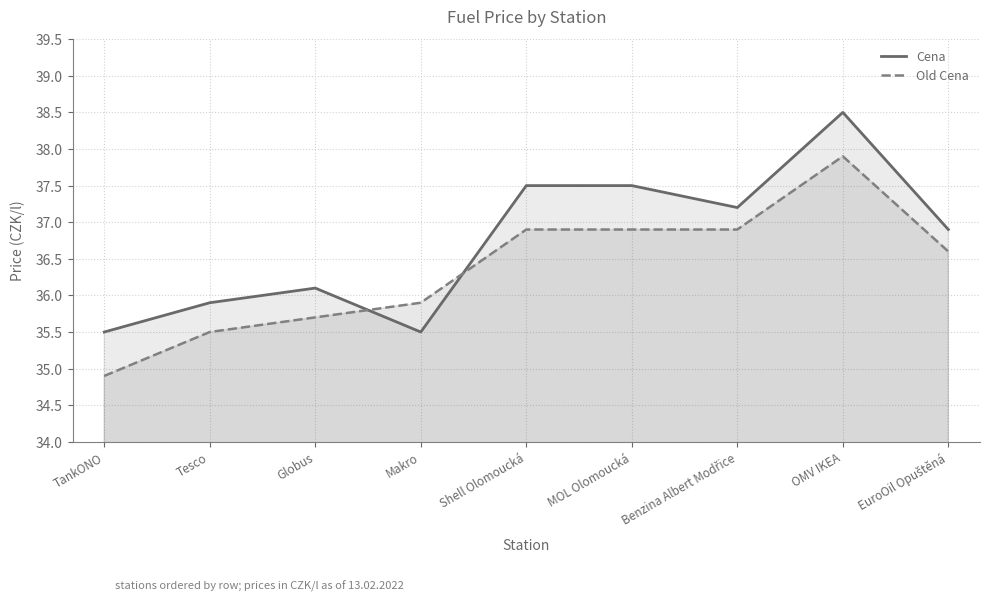

List the series in order of their overall mean, highest first.

Cena, Old Cena